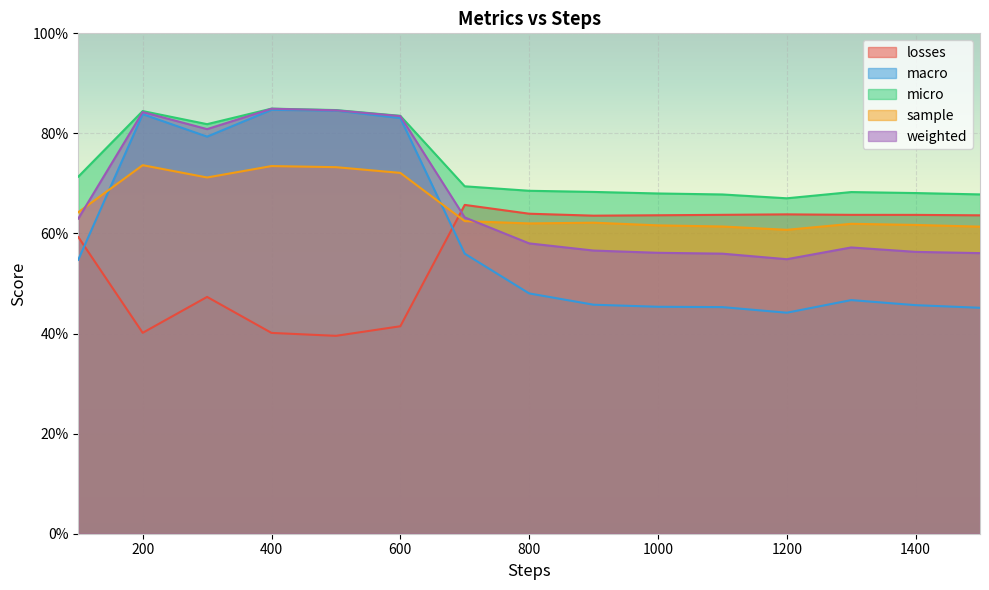

Count the number of categories in the chart.

15